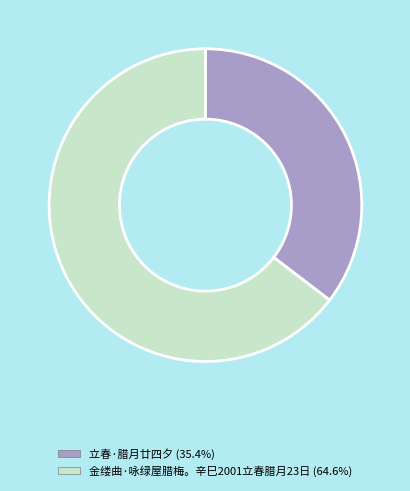

Does 金缕曲·咏绿屋腊梅。辛巳2001立春腊月23日 account for over 50% of the chart?

Yes